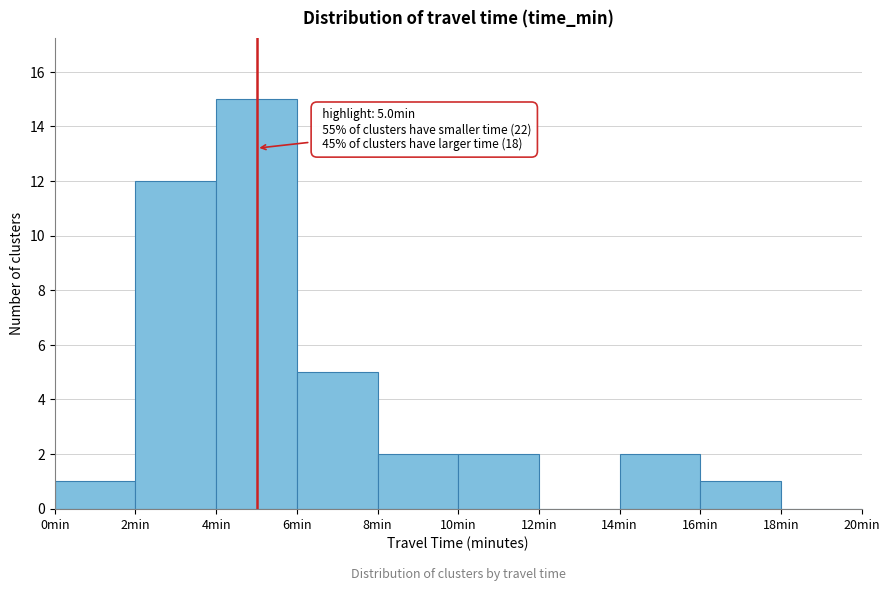

Over which range of the x-axis is the bar tallest?

4 to 6